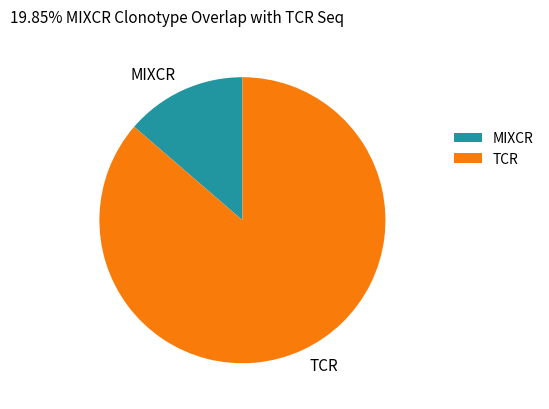

Which slice represents more than half of the pie?

TCR